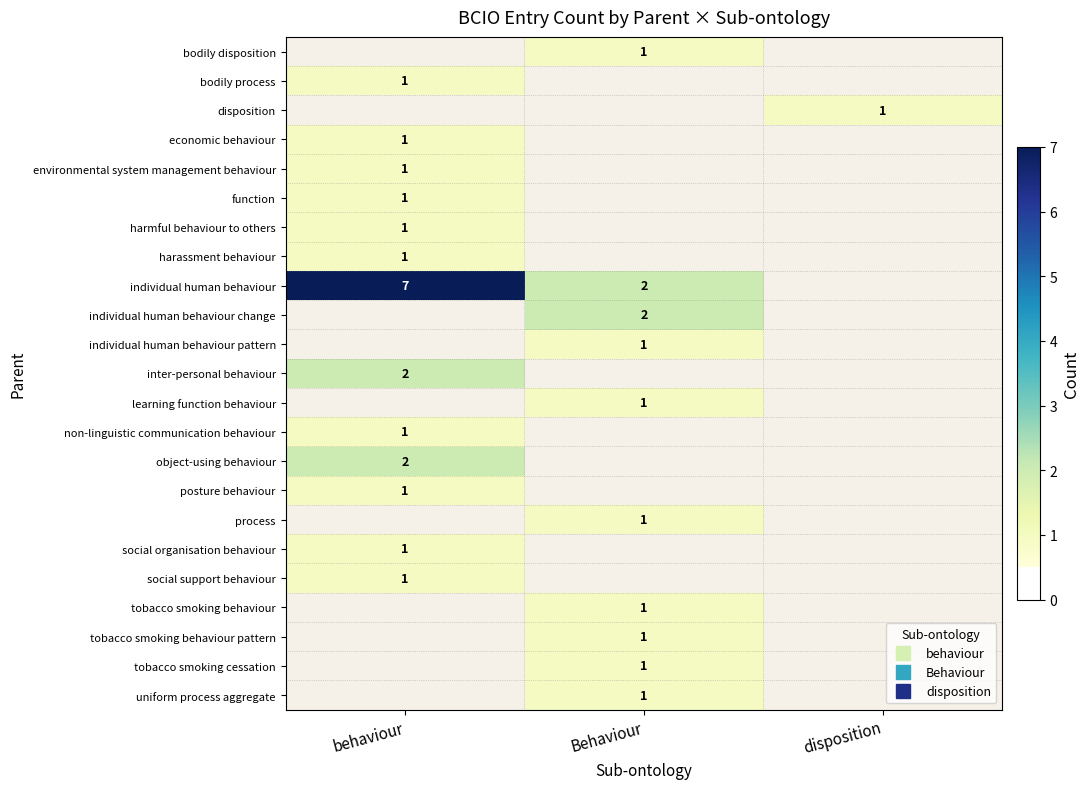

The value of tobacco smoking cessation at Behaviour is 0.2. True or false?

False